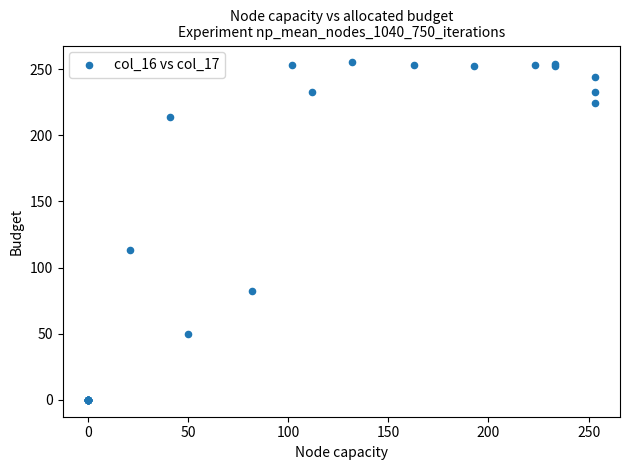

What Y value in the scatter plot is closest to 127?

113